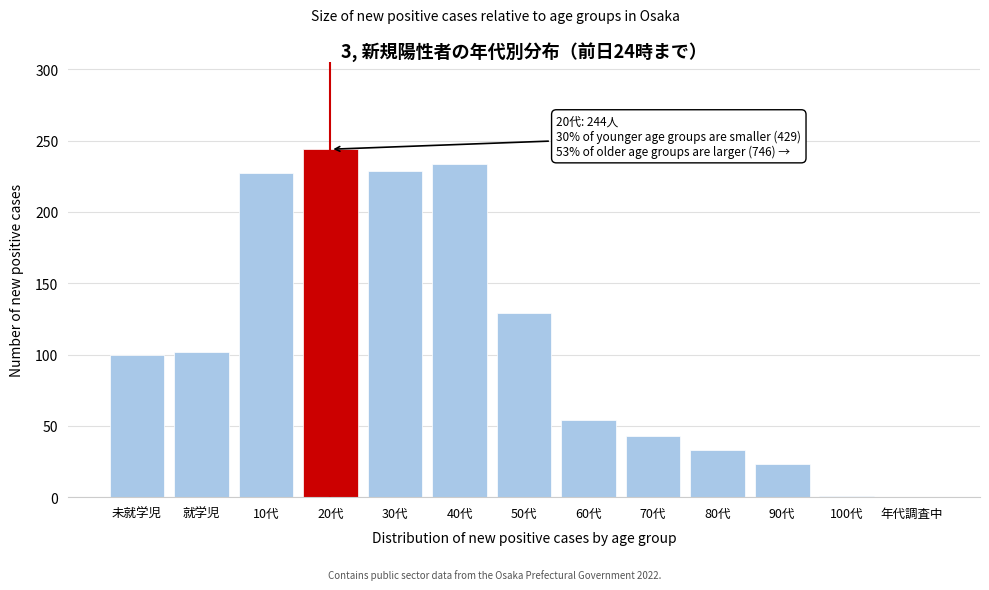

What is the change in value from 50代 to 70代?

-86